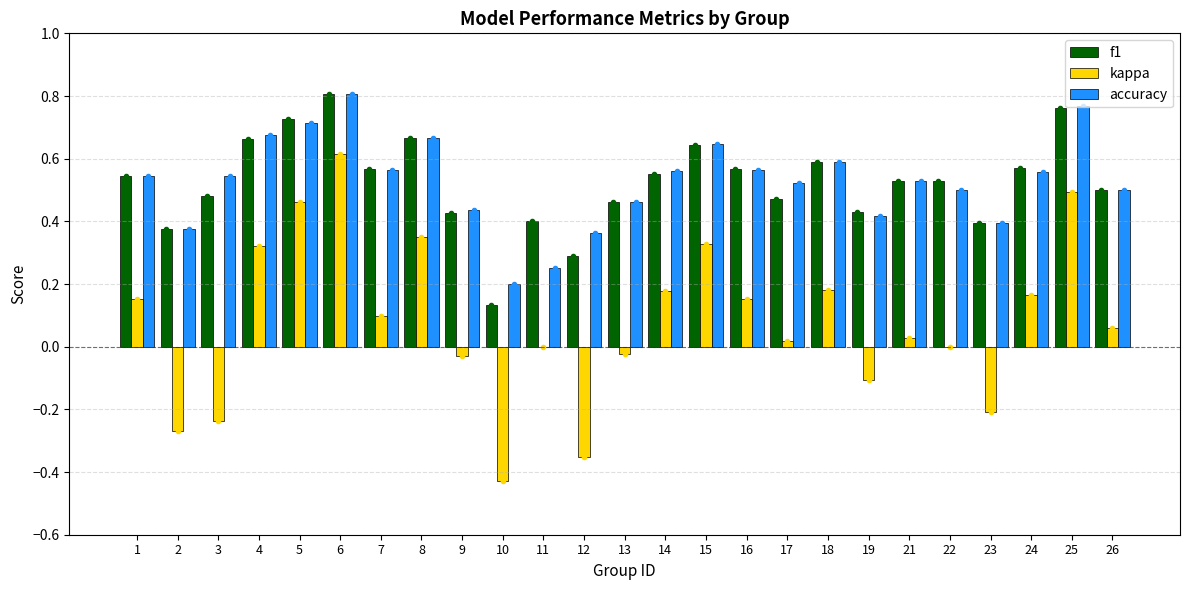

What value does the f1 series have at 22?

0.5